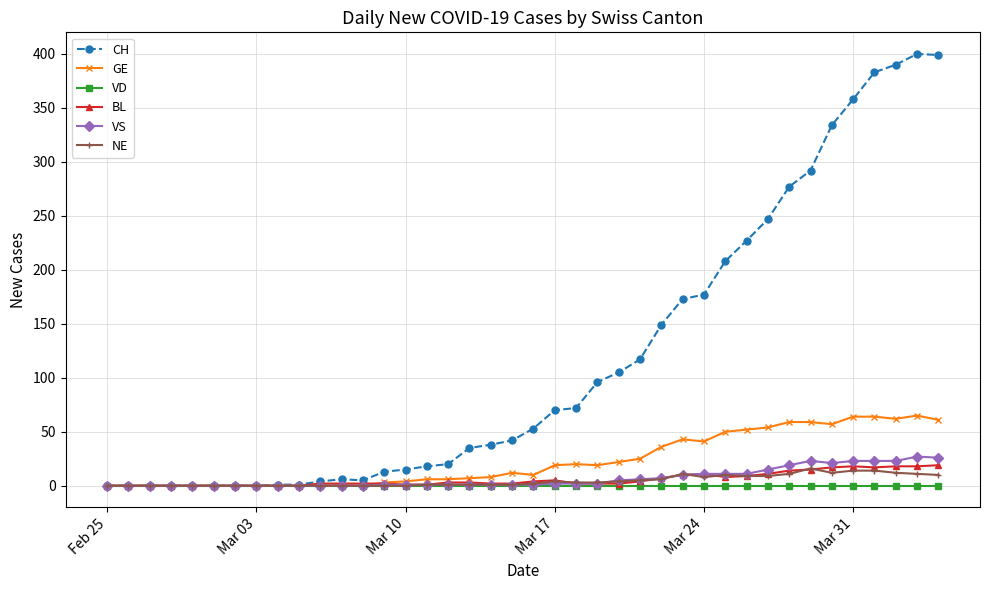

Which series has the largest total across all categories?

CH